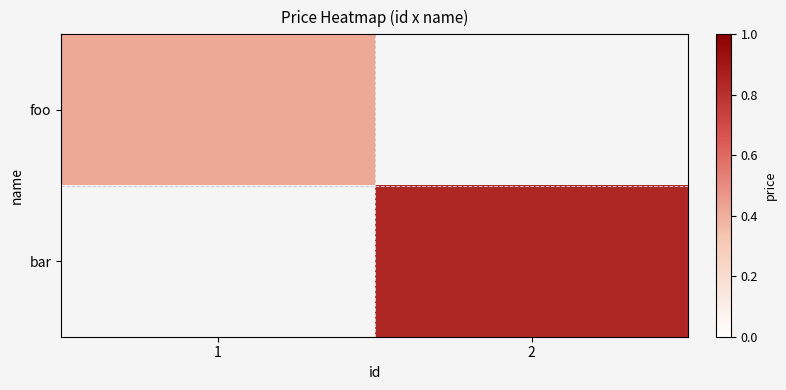

At 2, list the series in order from largest to smallest.

foo, bar